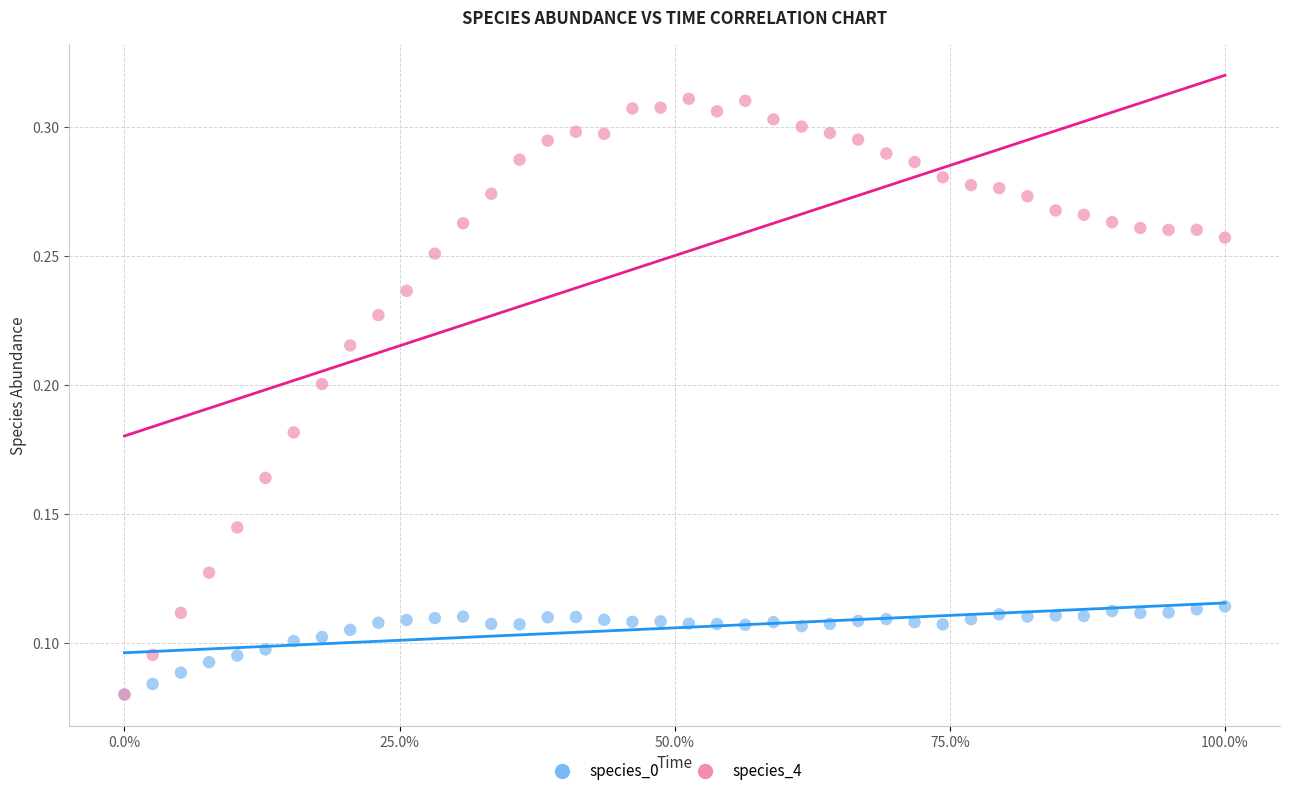

Which series has the widest spread of Y values?

species_4